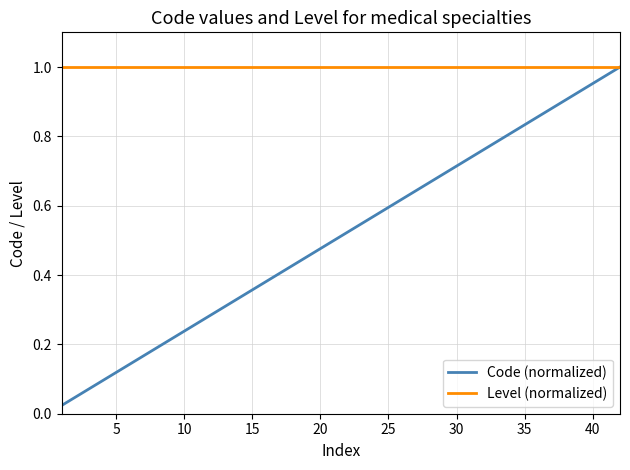

Rank the series by their average value, from lowest to highest.

Code (normalized), Level (normalized)